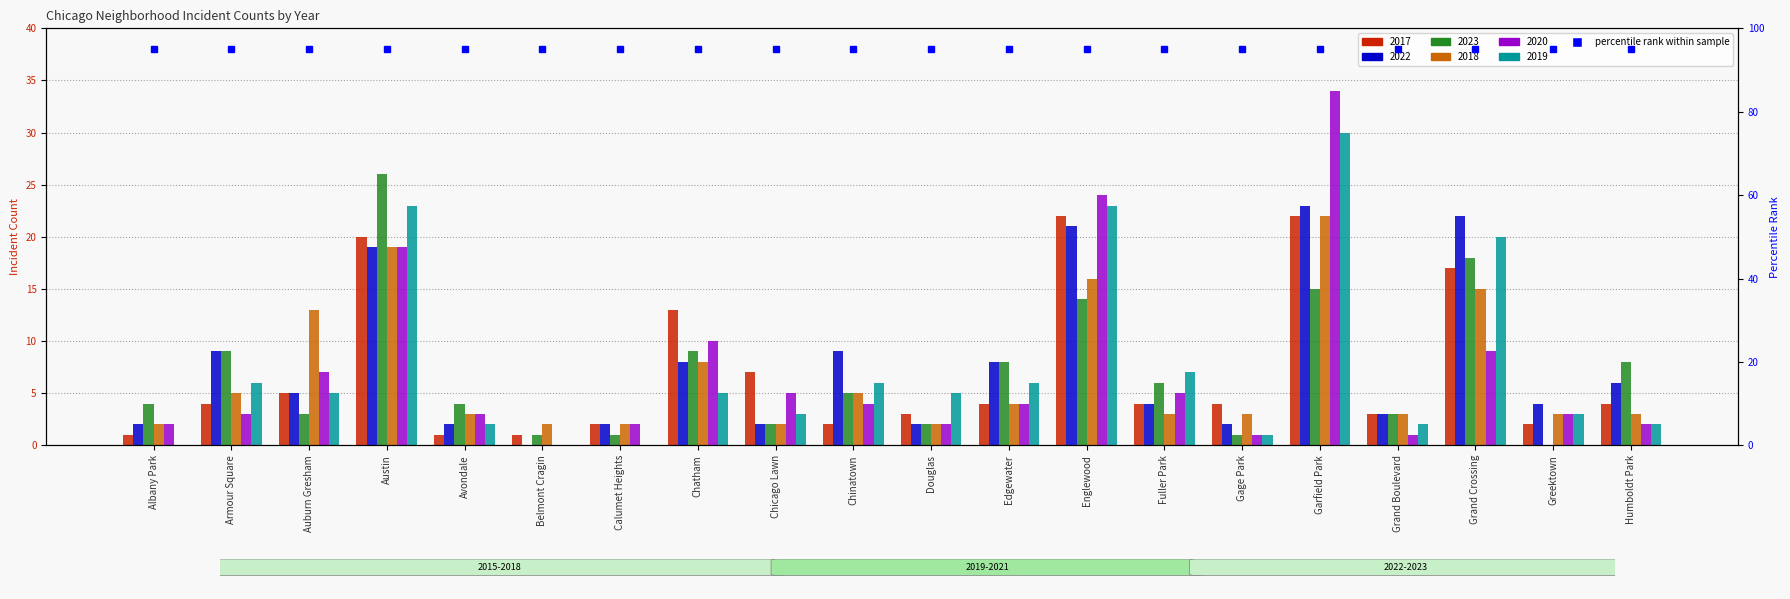

How many values in the 2020 series exceed 4?

8